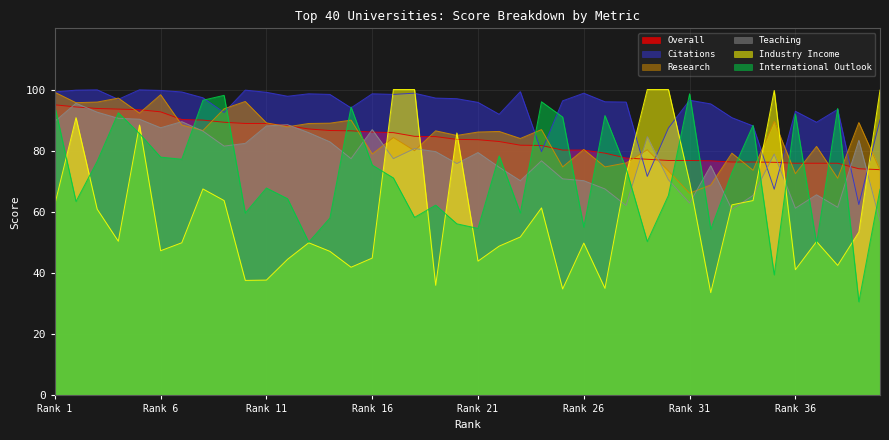

True or false: Research and Overall intersect in this chart.

True